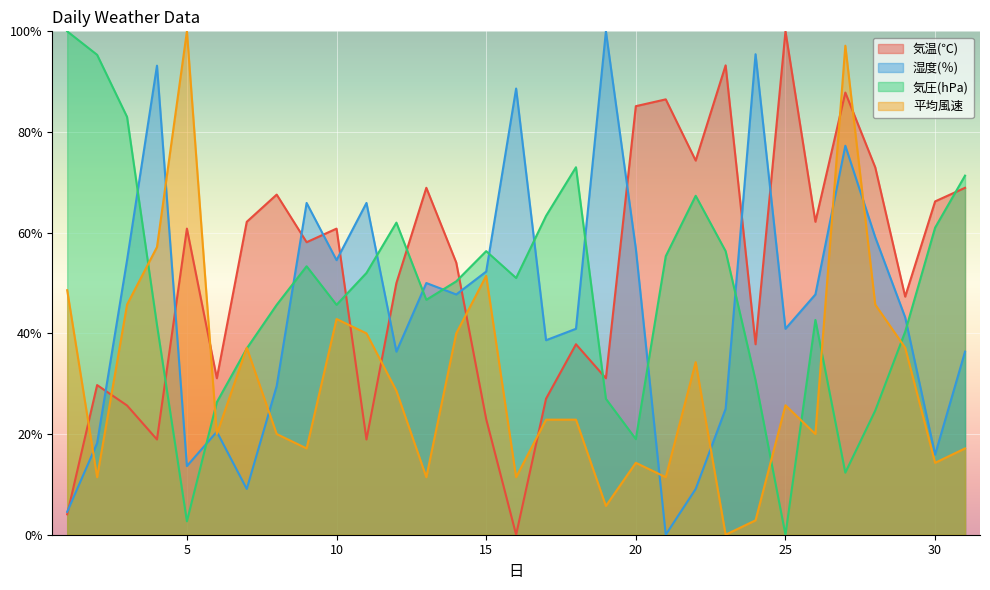

What are all the series names shown in the legend?

気温(℃), 湿度(％), 気圧(hPa), 平均風速